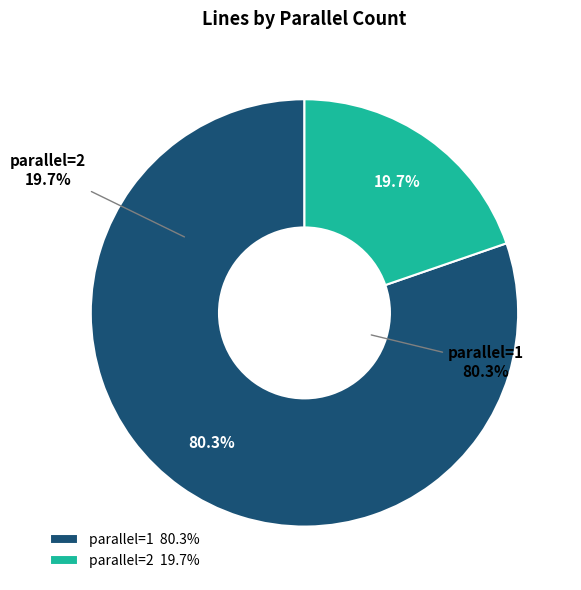

True or false: 2 accounts for 20% of the total.

True